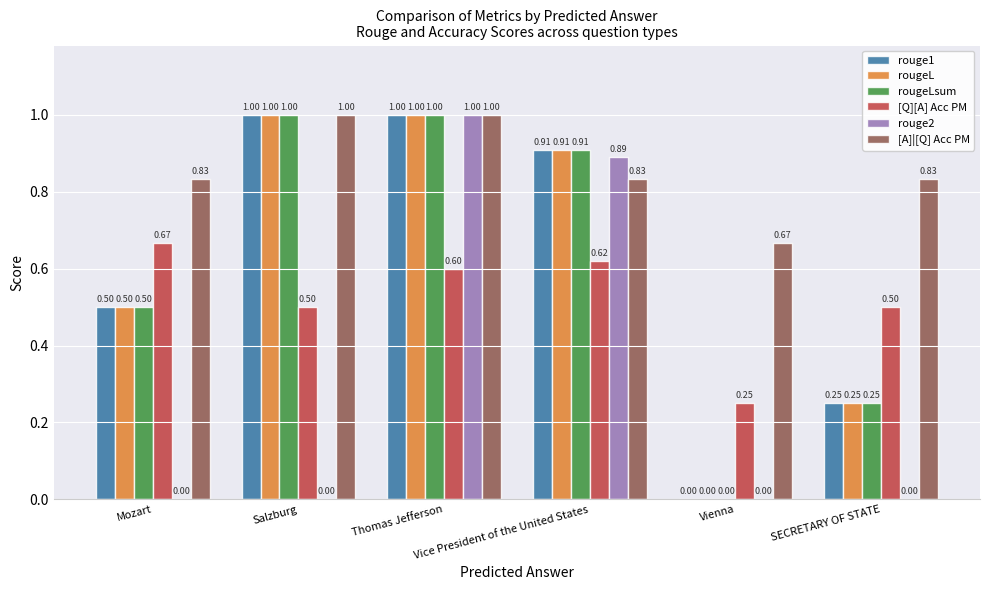

Count the number of data series in this chart.

6